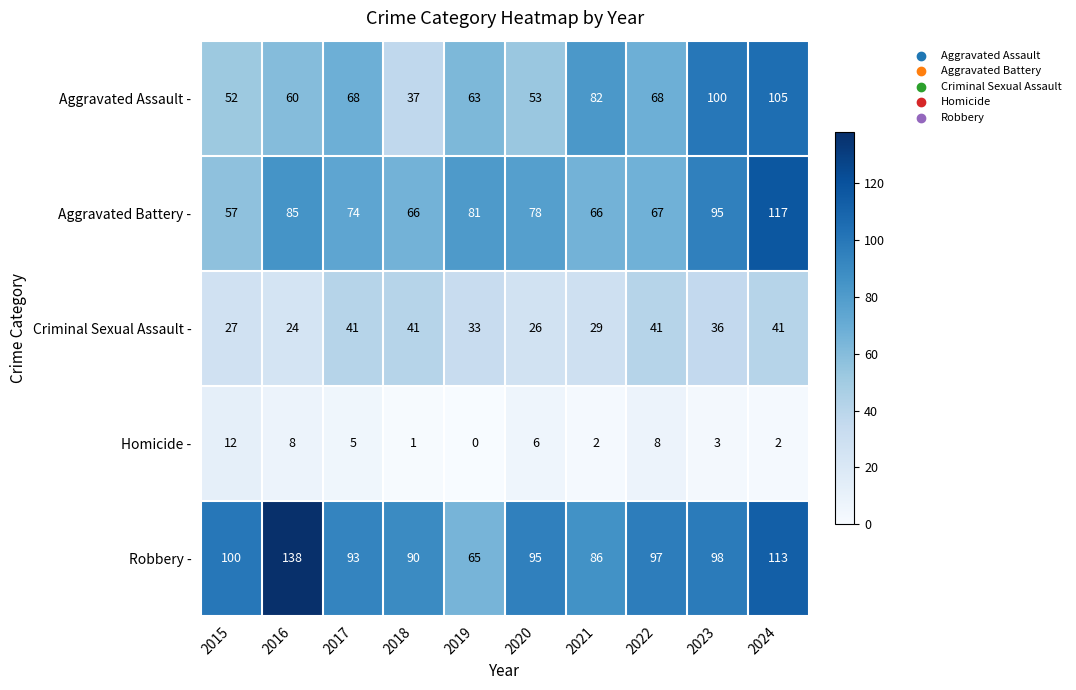

What is the difference between the maximum and minimum values in the Homicide - series?

12